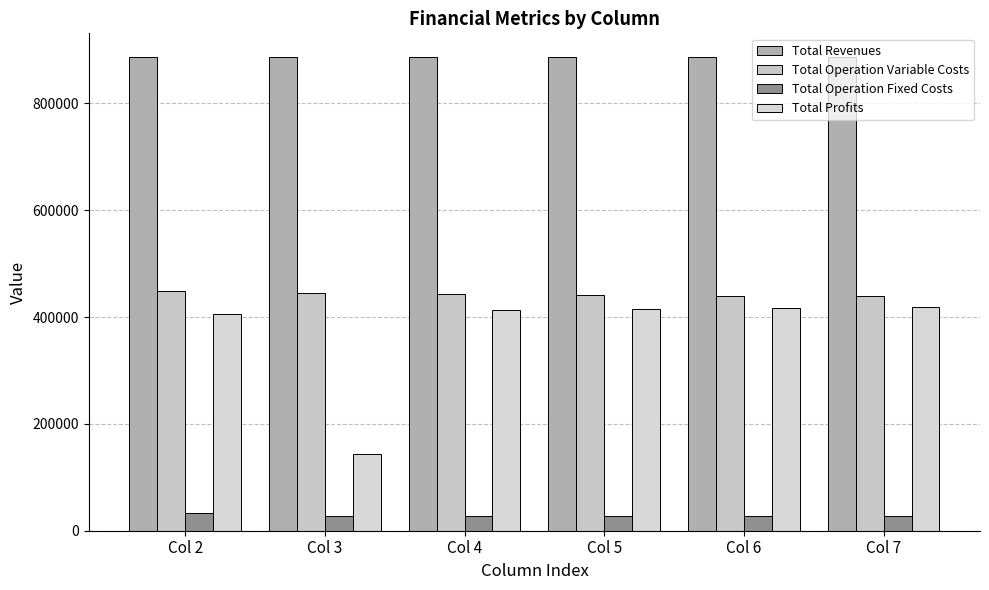

True or false: Total Operation Fixed Costs has a value of 28163.1 at Col 3.

True